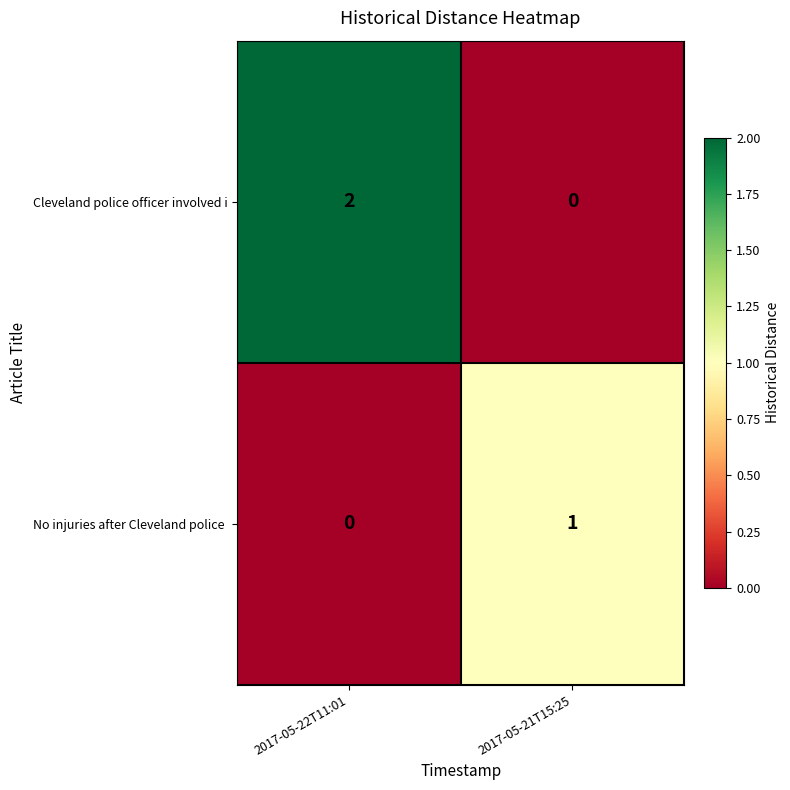

At which category does the chart reach its peak across all series?

2017-05-22T11:01